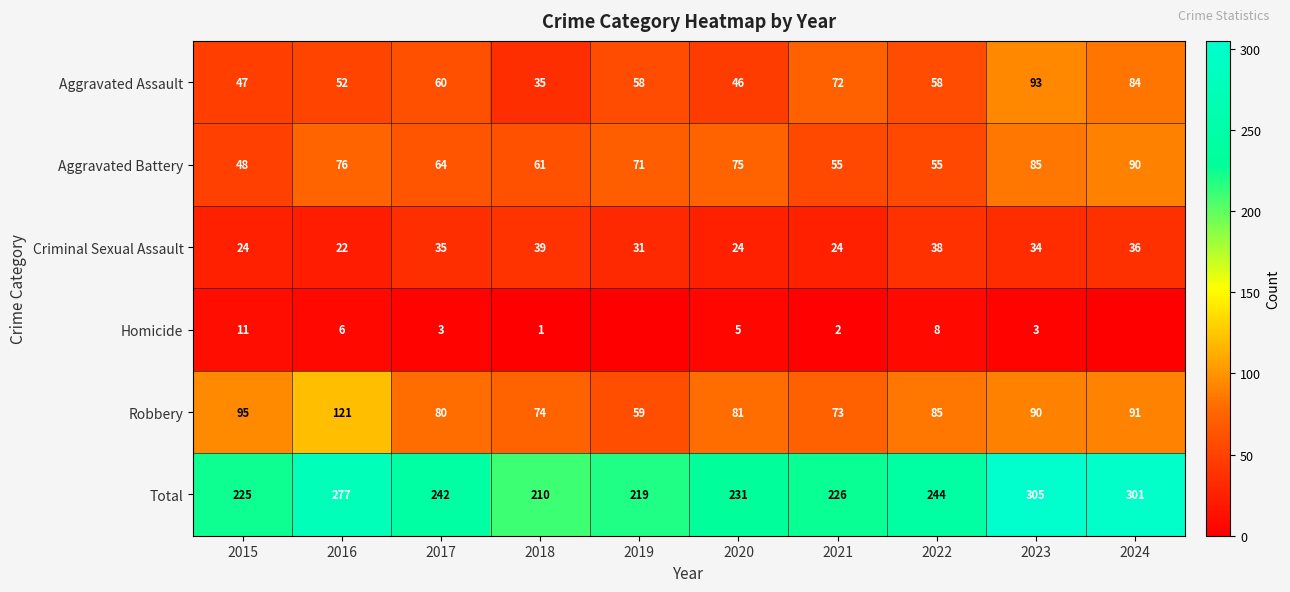

Which series changed the most between 2017 and 2023?

Total